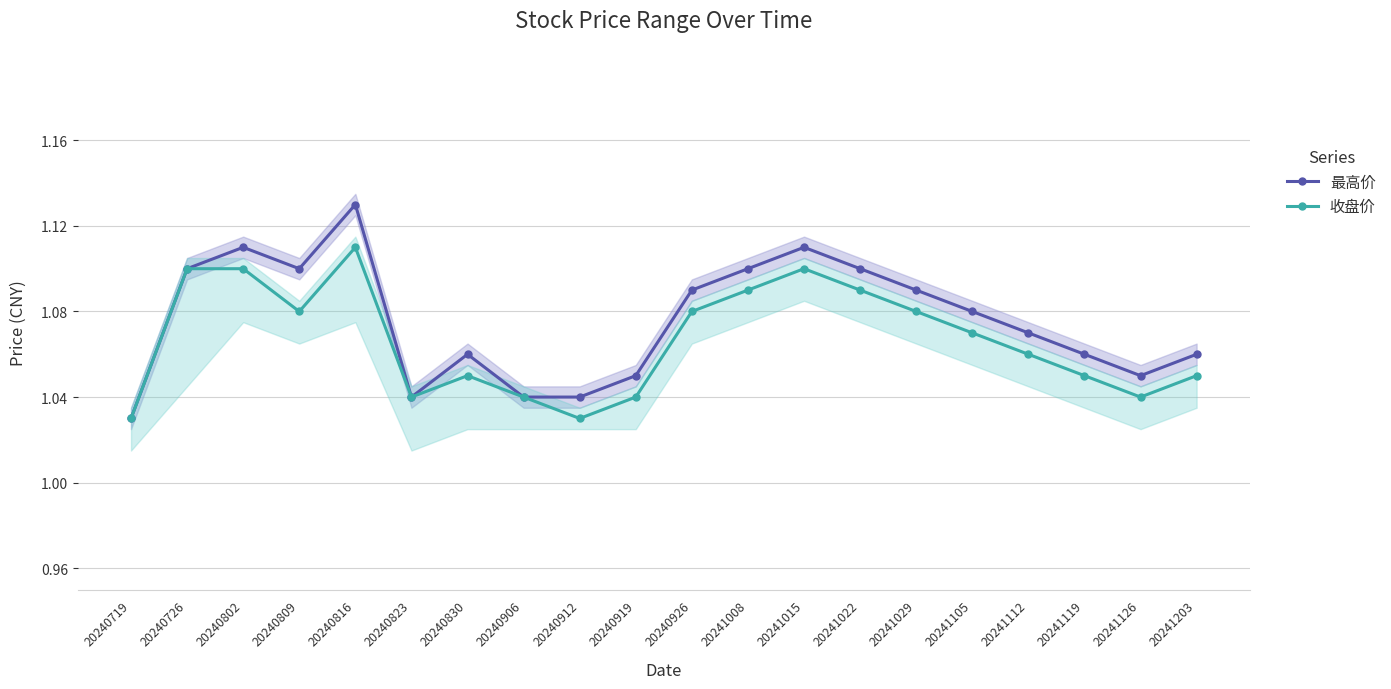

The 收盘价 series shows 0.4 at 20240802. True or false?

False